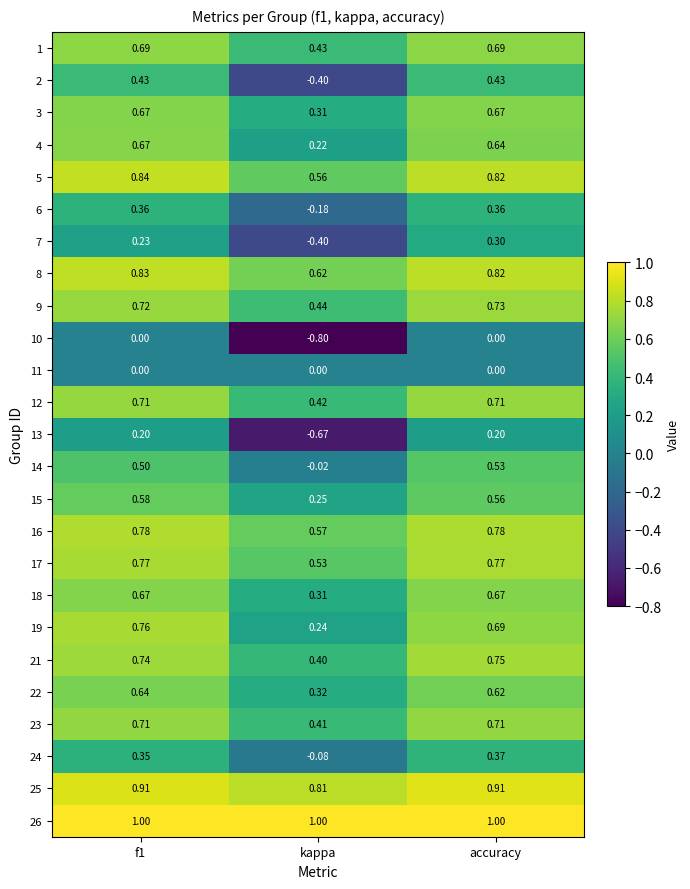

Which label corresponds to the smallest value in the chart?

kappa